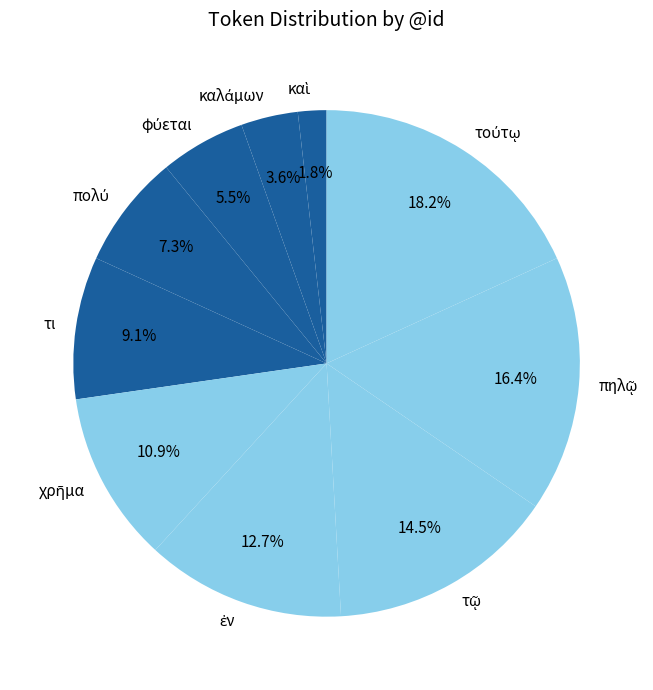

Is there a majority slice in this chart?

No